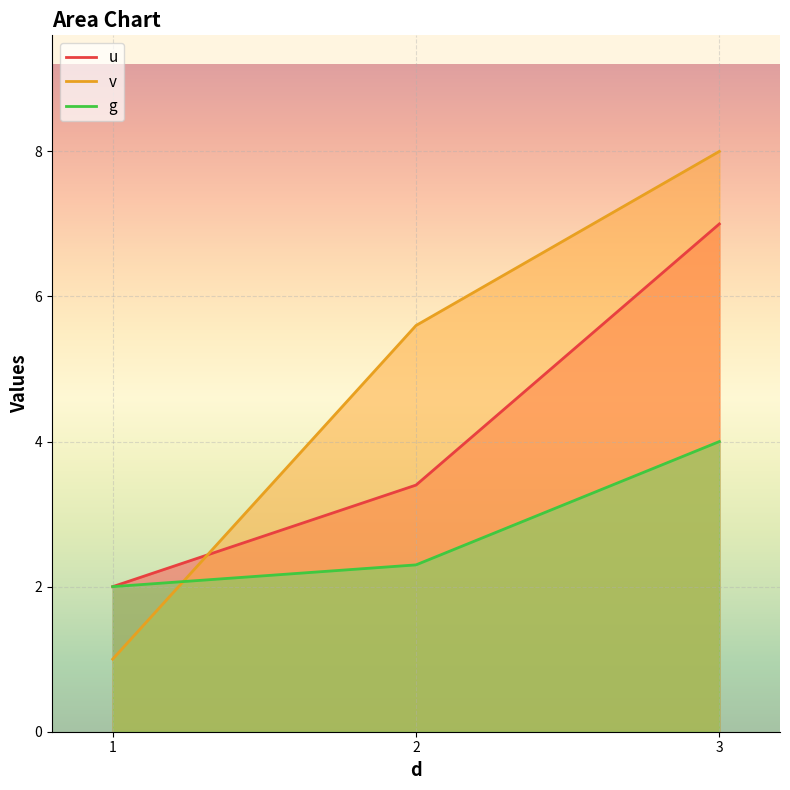

Which series has the widest spread of values?

v